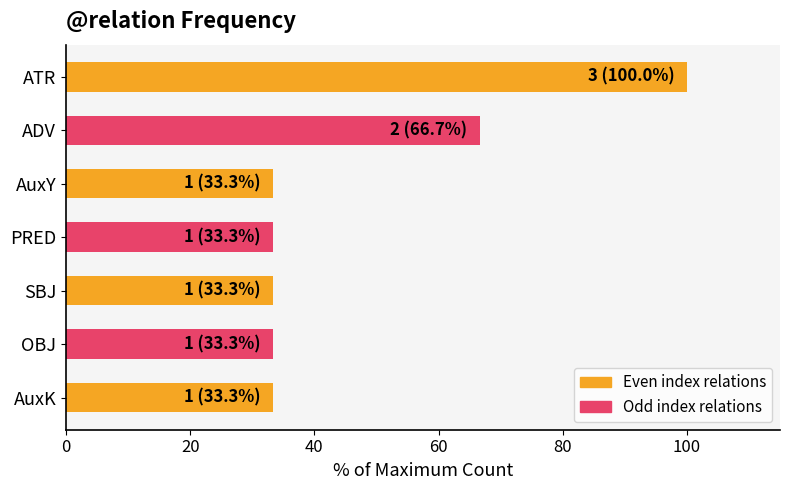

What is the difference between the maximum and minimum values?

66.7